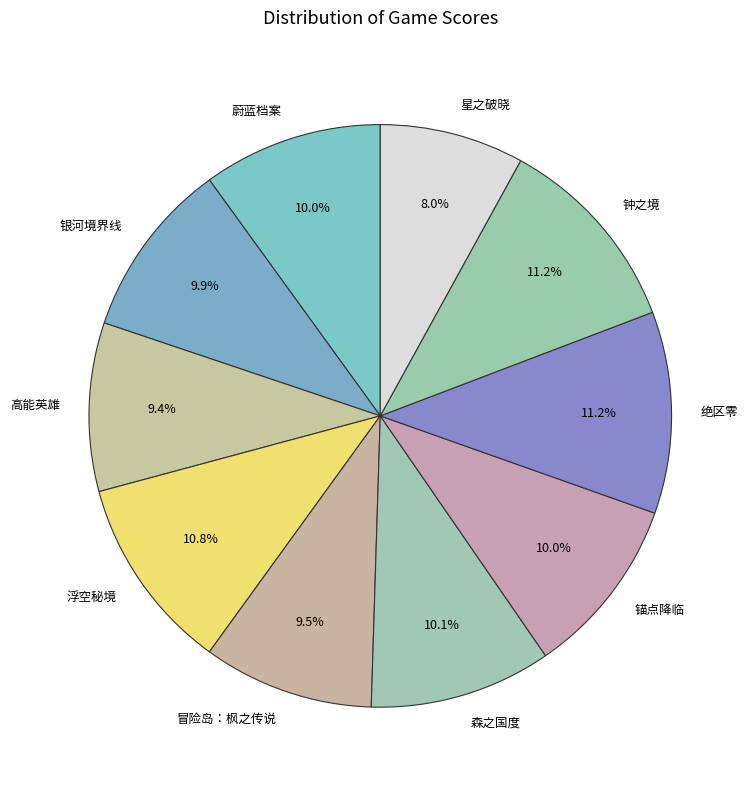

Is it true that 星之破晓 is 8% of the pie?

True